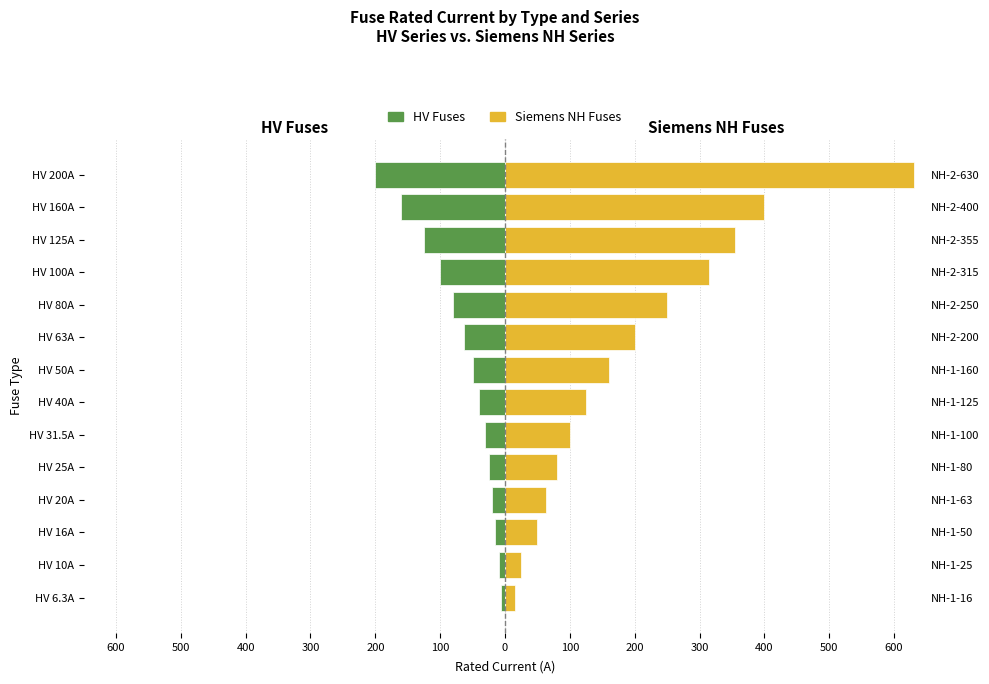

What is the sum of all HV Fuses values?

-926.8